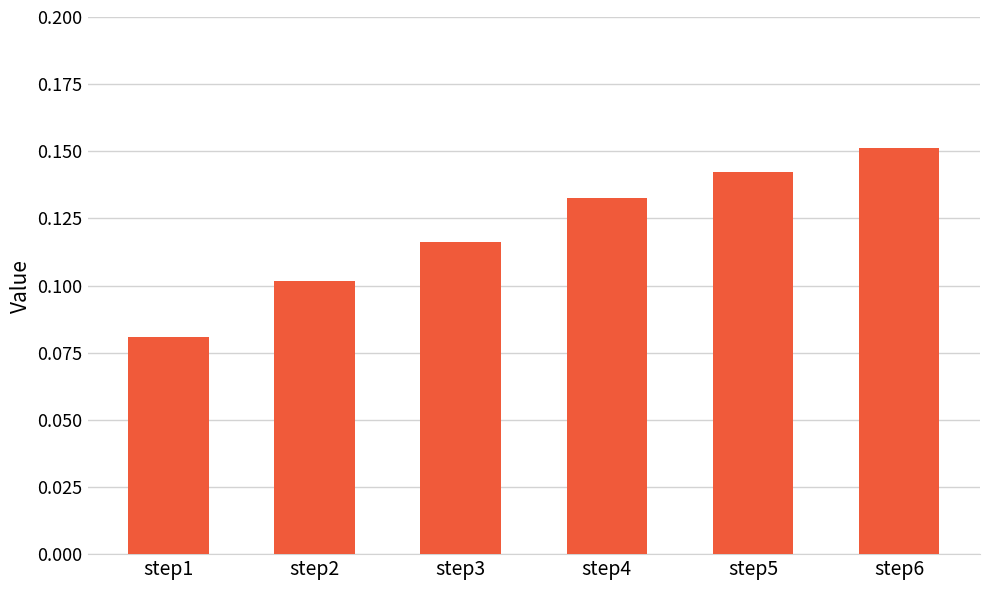

List the labels in order of value, largest first.

step6, step5, step4, step3, step2, step1